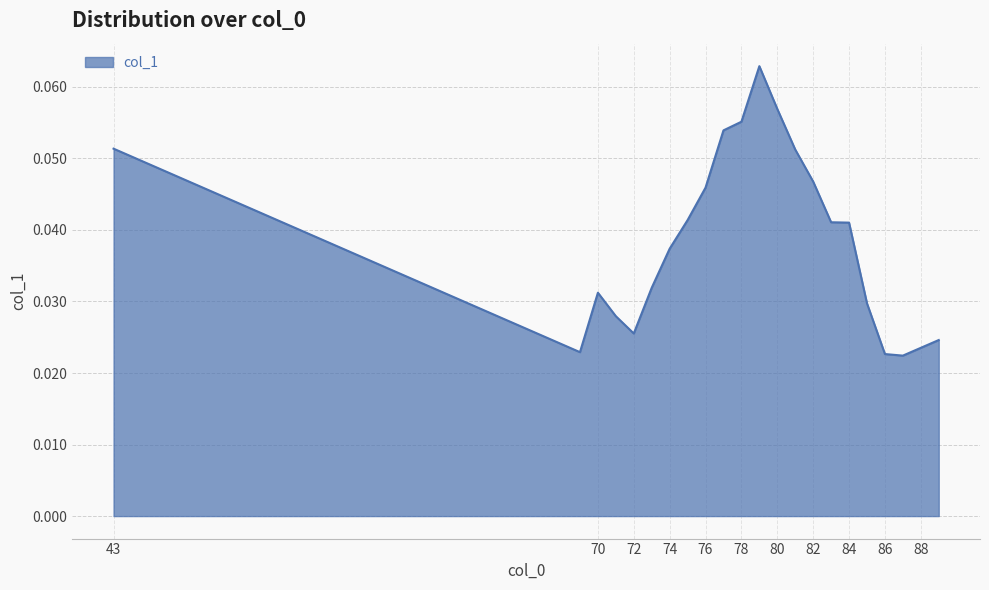

Reading right to left, transcribe all the data shown in this chart.

0.0	0.0	0.0	0.0	0.0	0.0	0.0	0.0	0.1	0.1	0.1	0.1	0.1	0.0	0.0	0.0	0.0	0.0	0.0	0.0	0.0	0.1